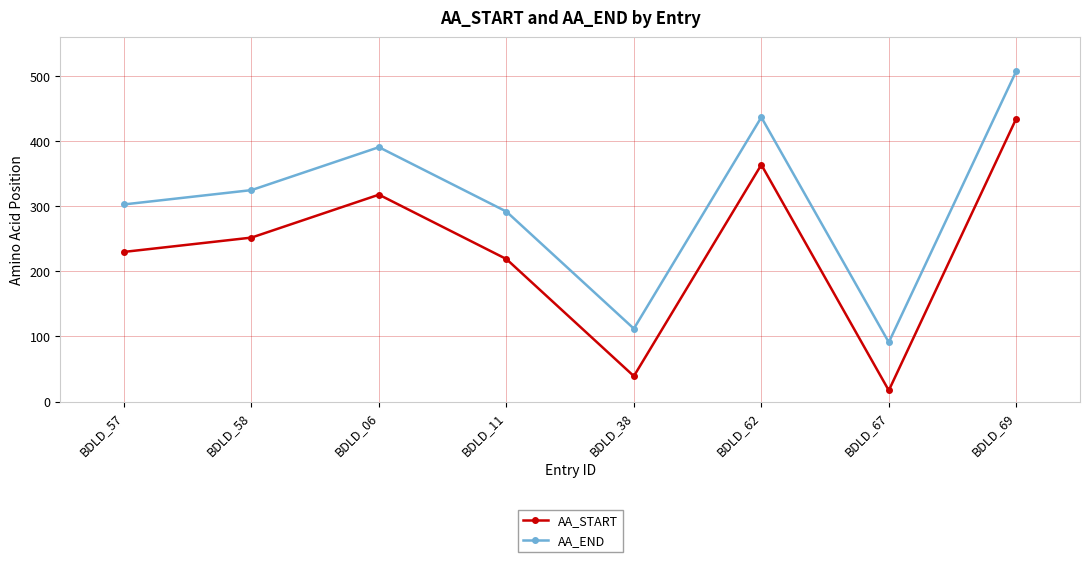

How many lines are shown in the chart?

2